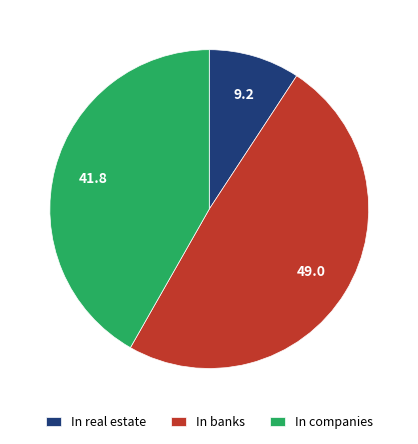

What is the largest slice in the pie chart?

In banks